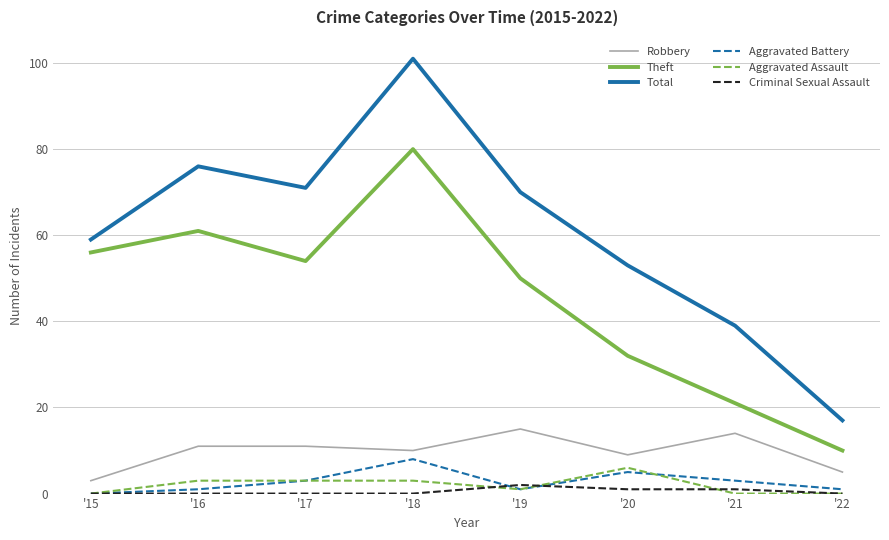

Reading left to right, what are all the values shown in this chart?

Robbery: 3	11	11	10	15	9	14	5
Theft: 56	61	54	80	50	32	21	10
Total: 59	76	71	101	70	53	39	17
Aggravated Battery: 0	1	3	8	1	5	3	1
Aggravated Assault: 0	3	3	3	1	6	0	0
Criminal Sexual Assault: 0	0	0	0	2	1	1	0